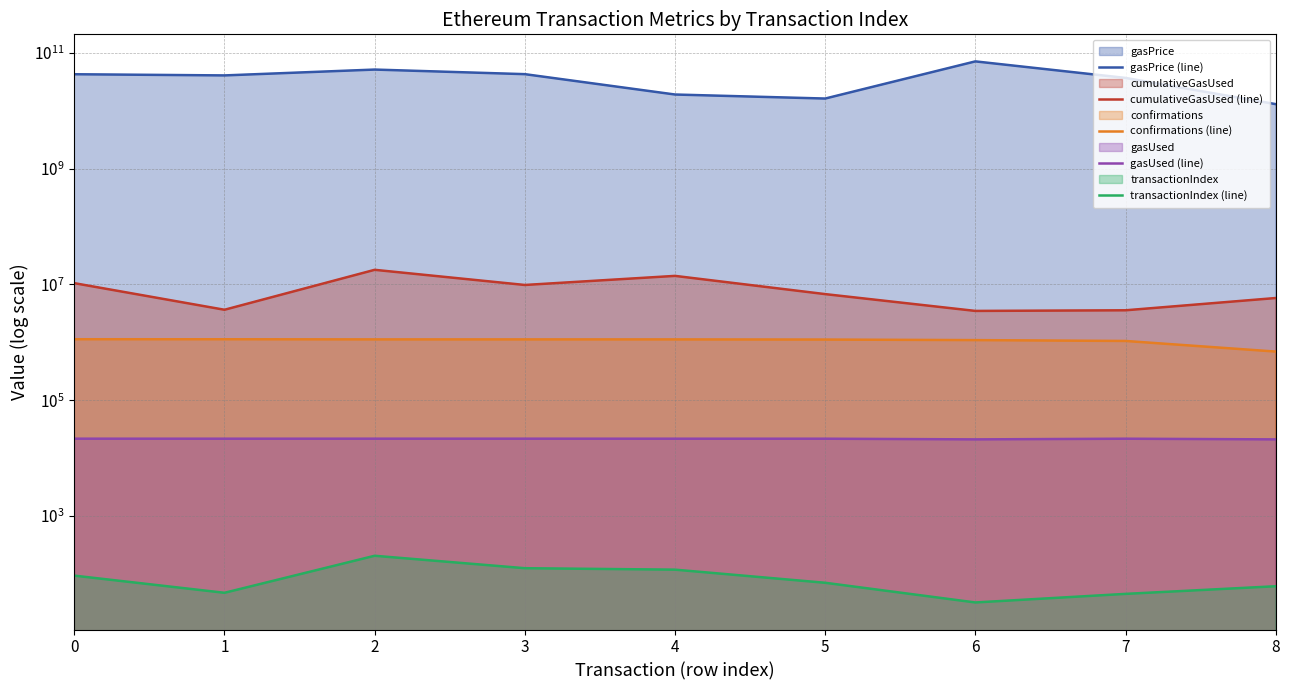

What is the average value of the confirmations (line) series?

1062731